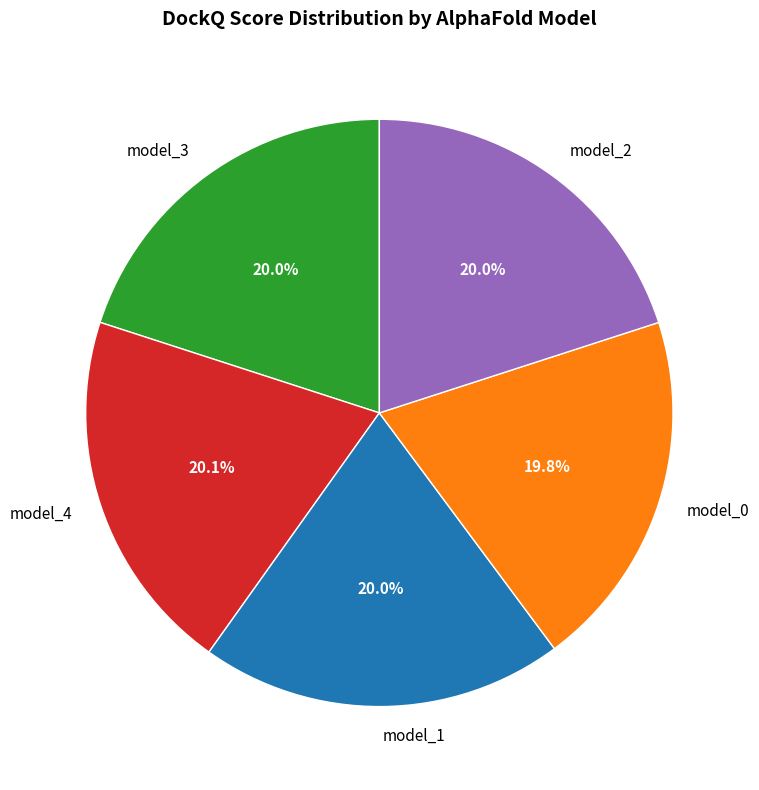

Do model_0 and model_1 together represent more than half of the pie?

No